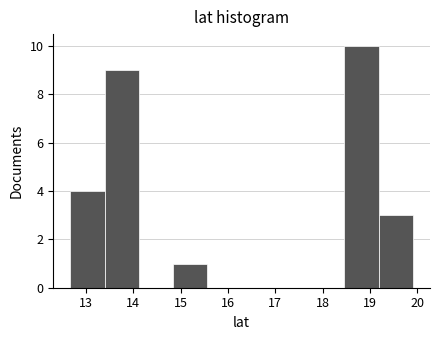

Reading left to right, transcribe this chart: for each bar, give the range it covers on the x-axis and its height. Neither the bar edges nor the heights are printed on the chart, so give them approximately, as read against the axes.

12.7 to 13.4: 4
13.4 to 14.1: 9
14.1 to 14.8: 0
14.8 to 15.6: 1
15.6 to 16.3: 0
16.3 to 17.0: 0
17.0 to 17.7: 0
17.7 to 18.5: 0
18.5 to 19.2: 10
19.2 to 19.9: 3